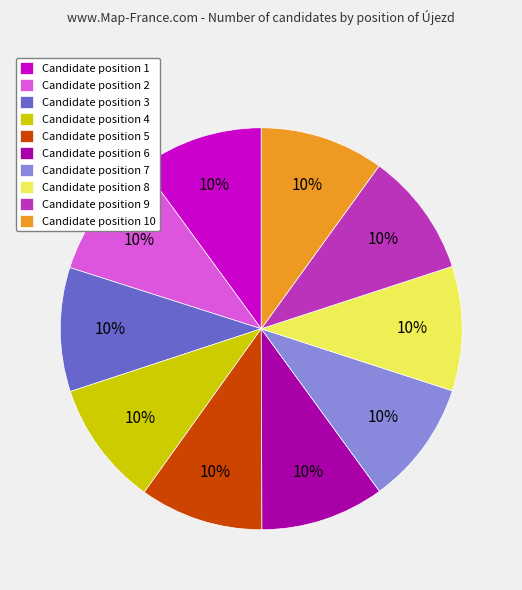

What percentage is the Candidate position 7 slice, to the nearest percent?

10%